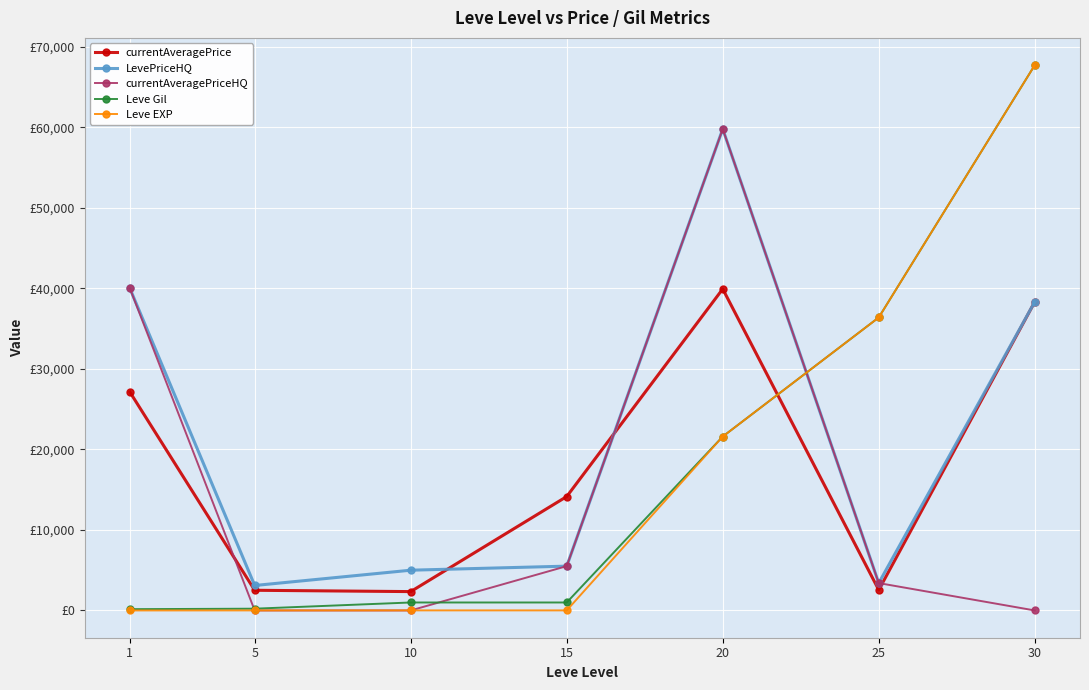

List the labels in order of LevePriceHQ value, largest first.

20, 1, 30, 15, 10, 25, 5